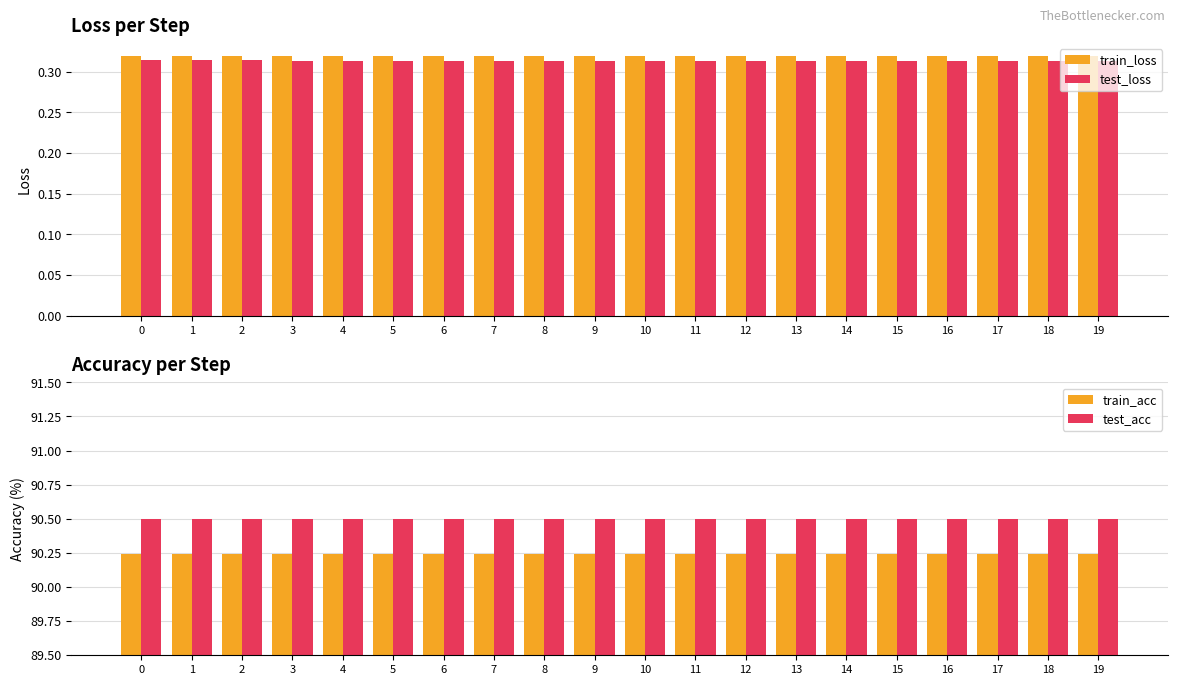

Is the value of train_loss at 1 greater than the value of test_acc at 11?

No